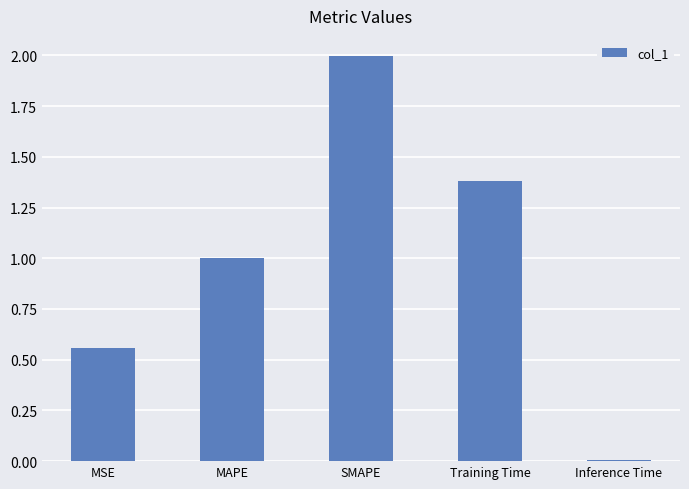

List the labels in order of value, largest first.

SMAPE, Training Time, MAPE, MSE, Inference Time